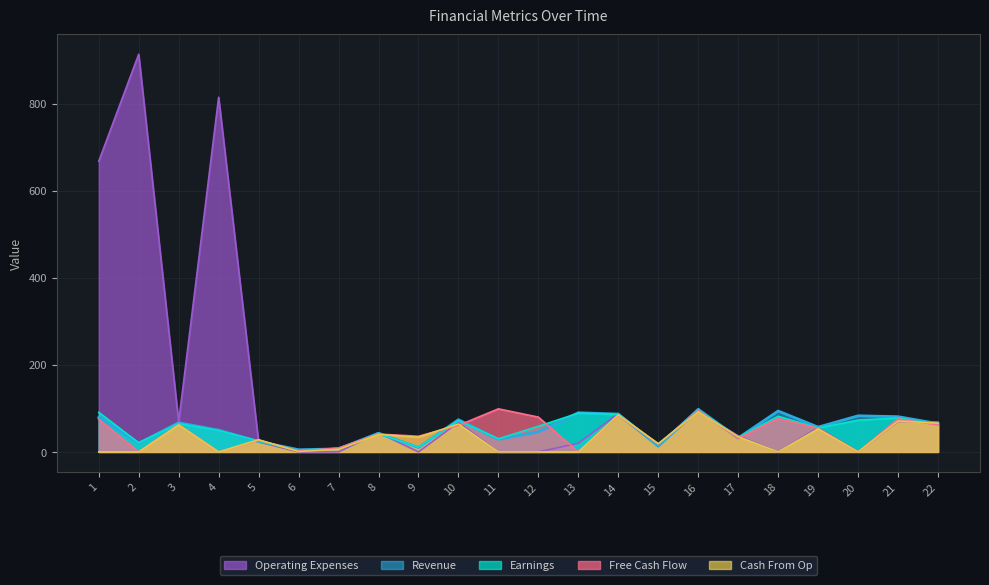

At how many categories does at least one series exceed 449?

3